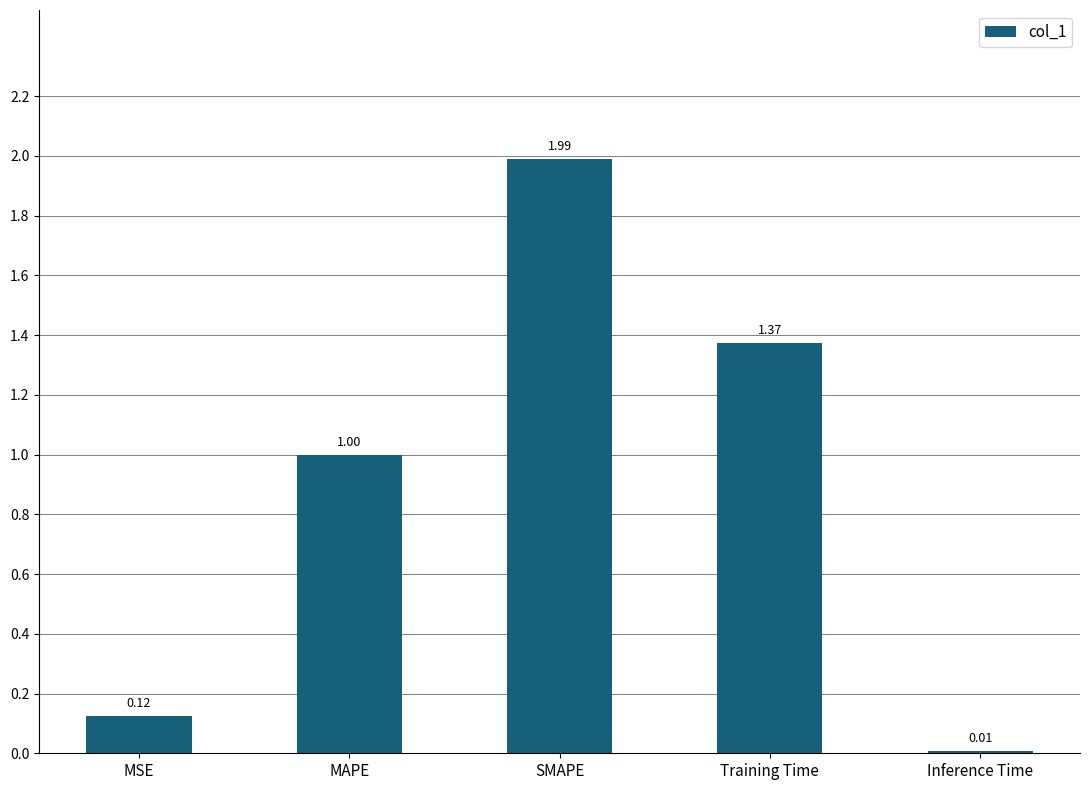

Is it true that the value at SMAPE is 3.3?

False